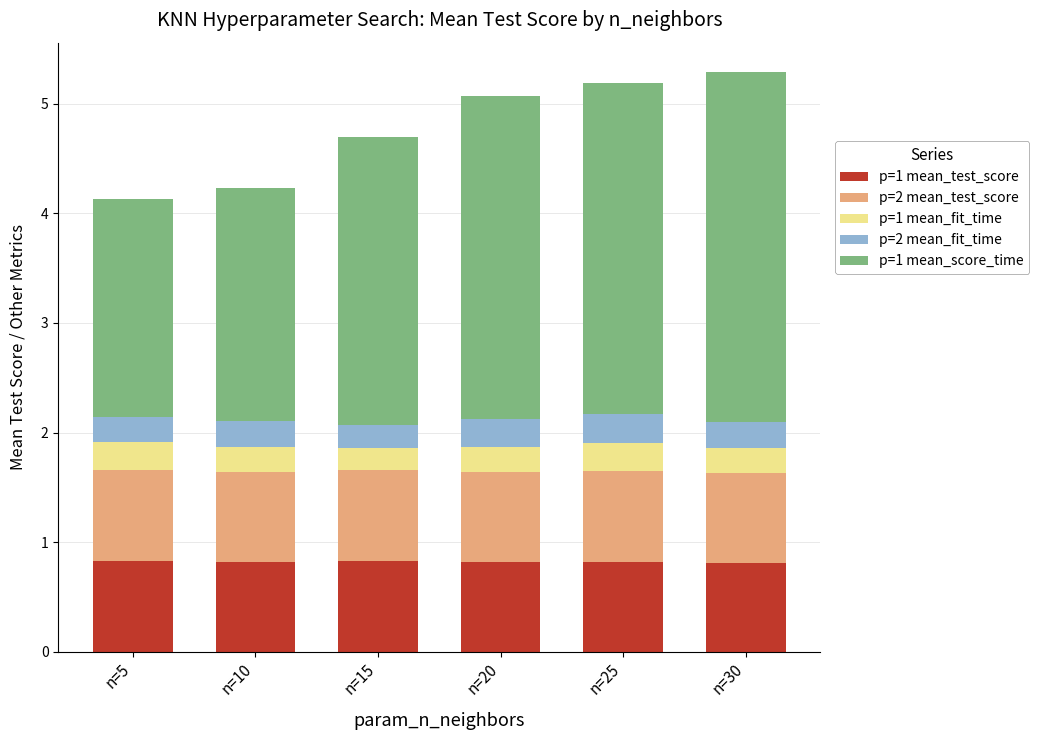

Reading left to right, what are the values for p=1 mean_test_score?

0.8	0.8	0.8	0.8	0.8	0.8